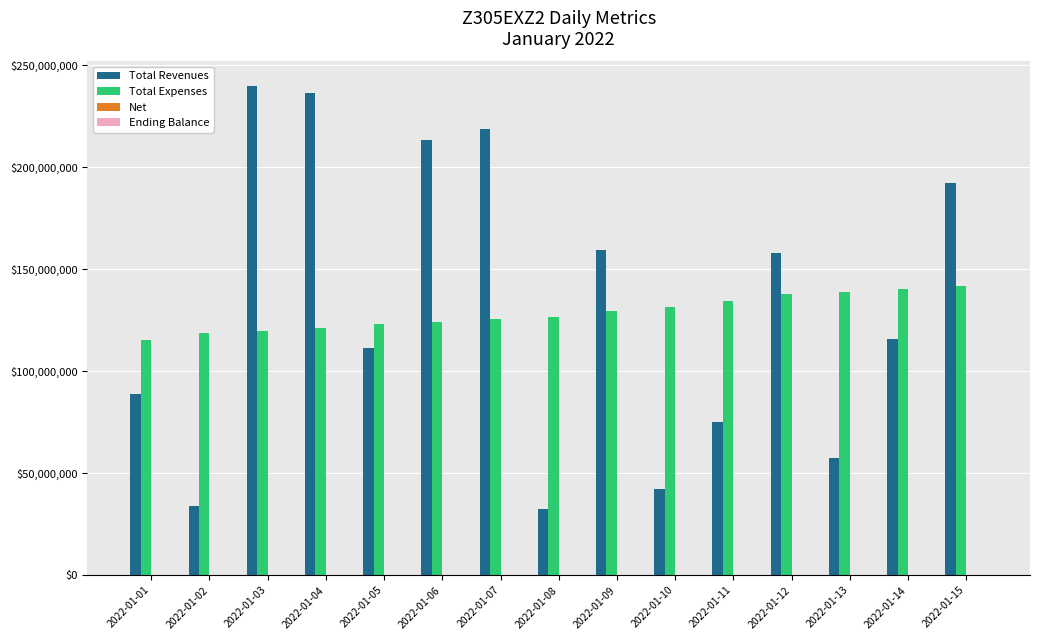

Between 2022-01-09 and 2022-01-11, which series saw the biggest shift?

Total Revenues